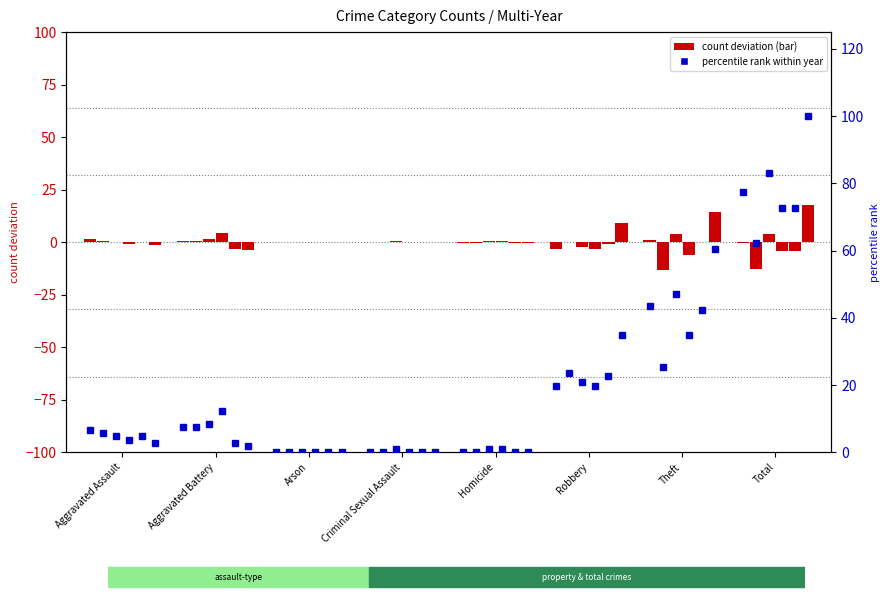

How many bars are there in each group?

6